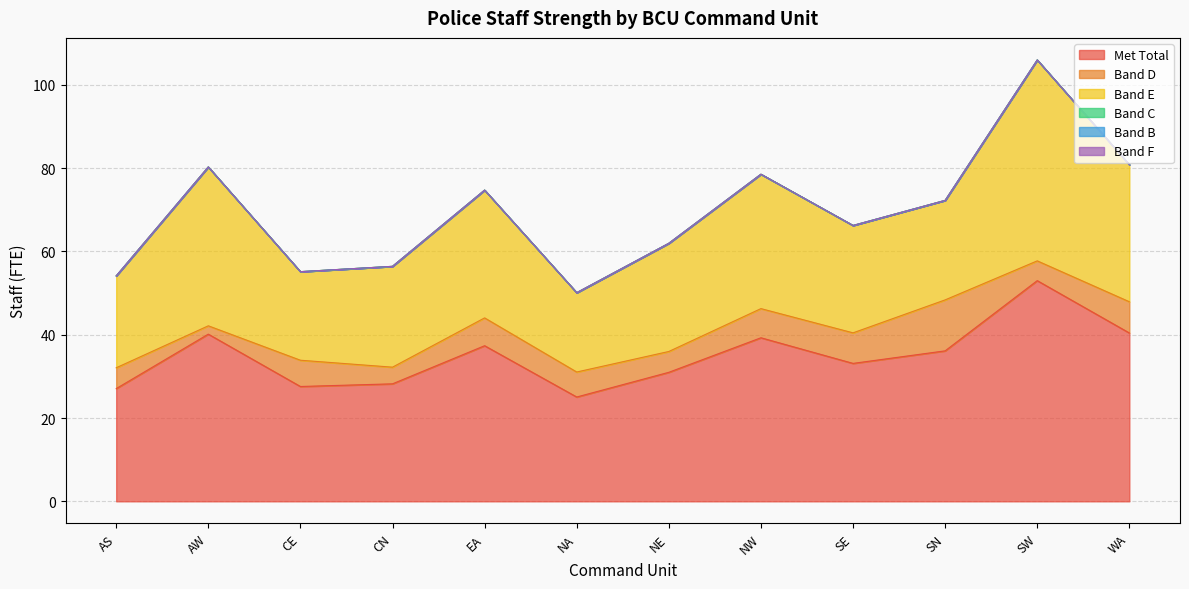

Is it true that Band B equals 0.0 at EA?

True